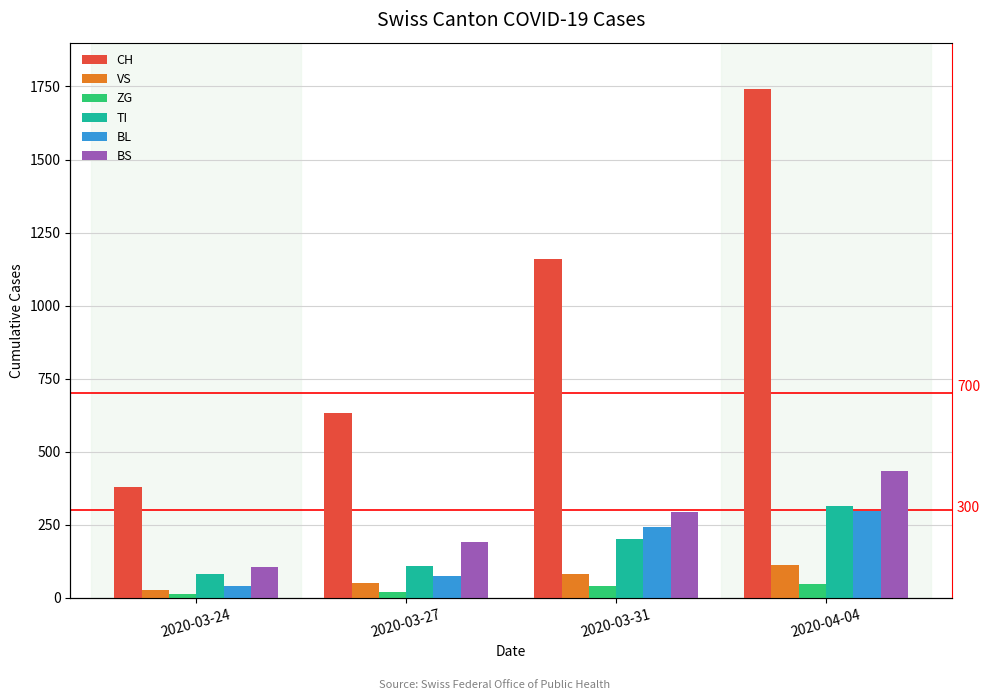

Which series has the largest total across all categories?

CH